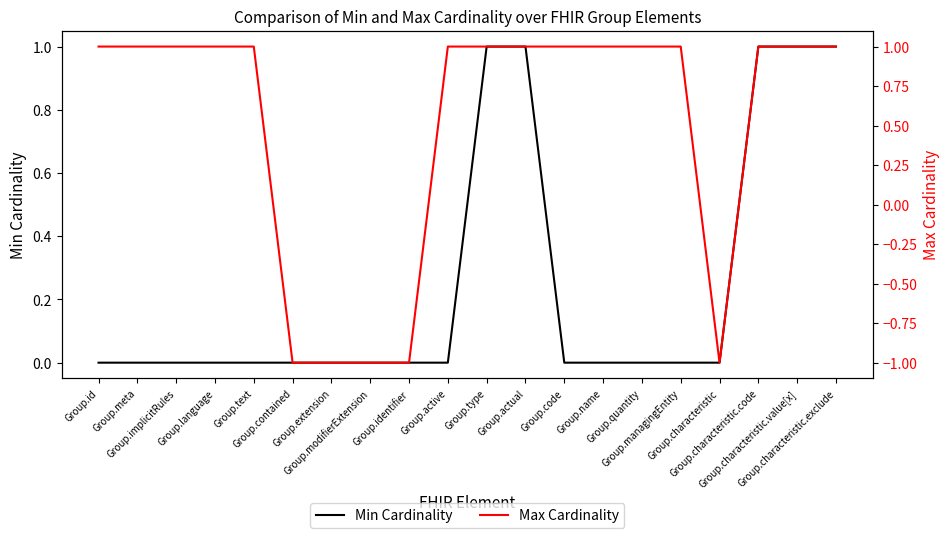

How many values in Min Cardinality are above zero?

5